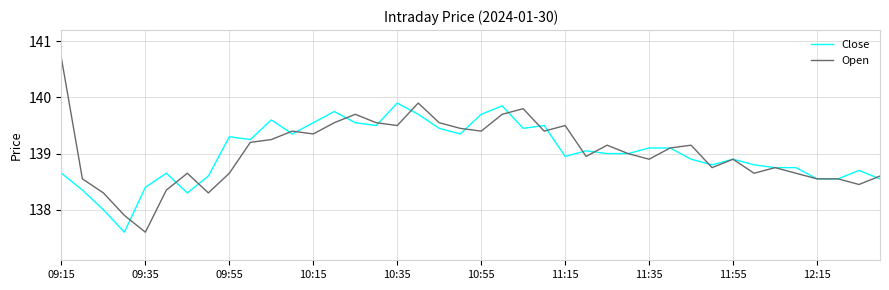

What is the difference between the maximum and minimum values in the Open series?

3.1